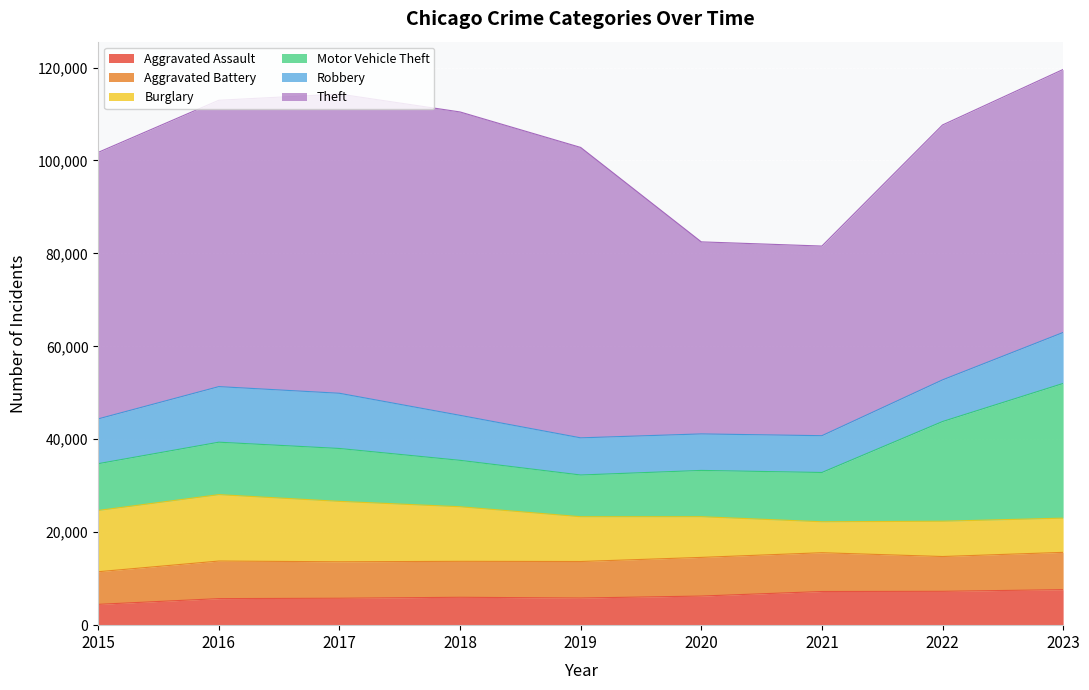

Between 2015 and 2016, which series saw the biggest shift?

Theft